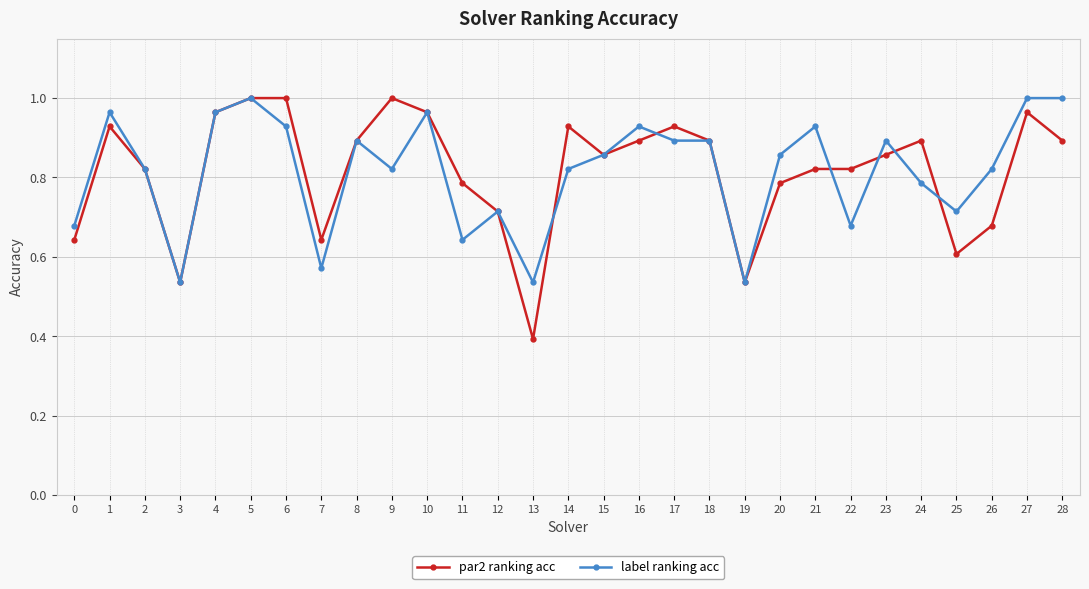

Where is the first local minimum for par2 ranking acc?

3